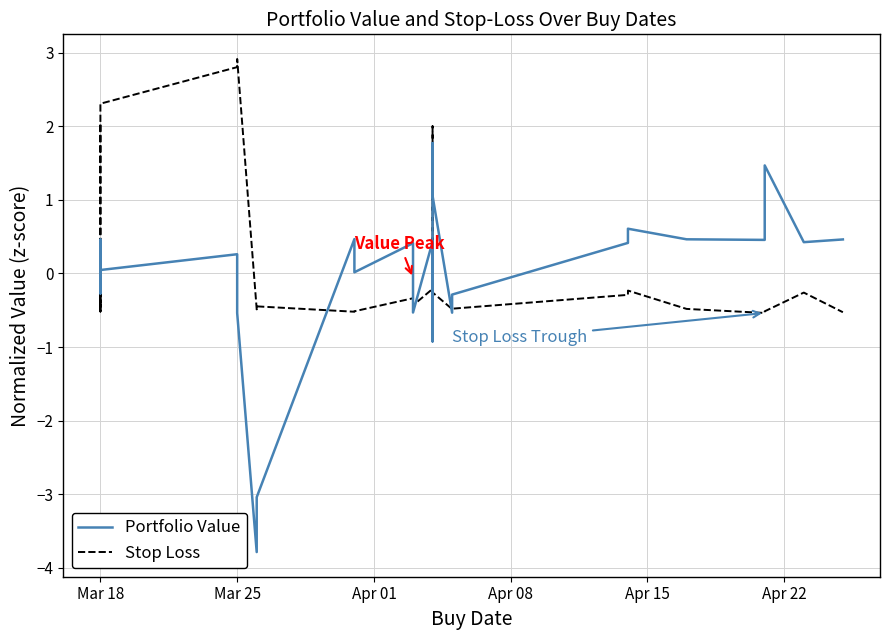

At which label does Portfolio Value first exceed 0?

Mar 18